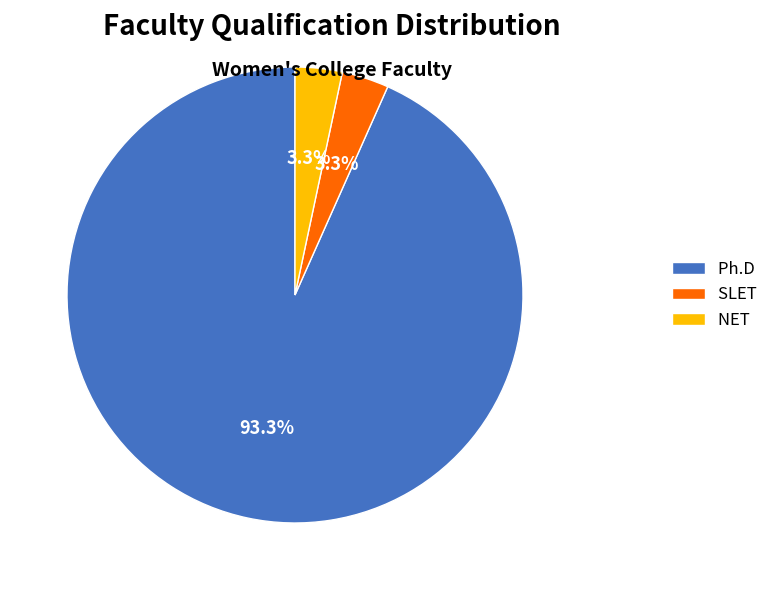

Is it true that SLET is 12% of the pie?

False